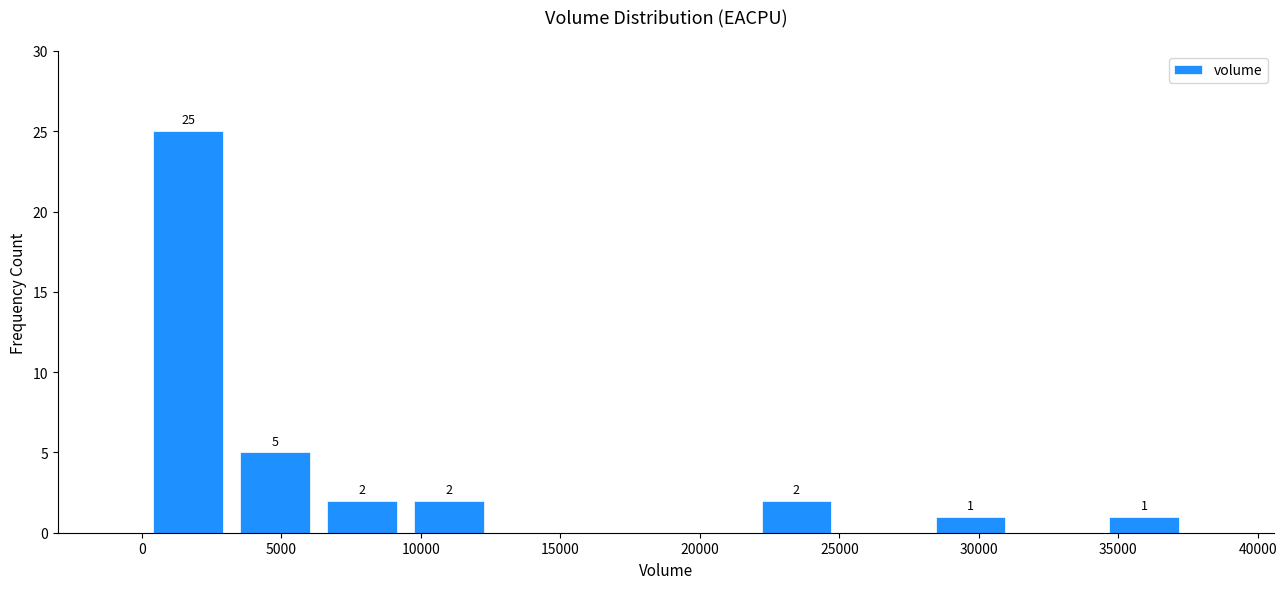

Over which range of the x-axis is the bar tallest?

0 to 3000